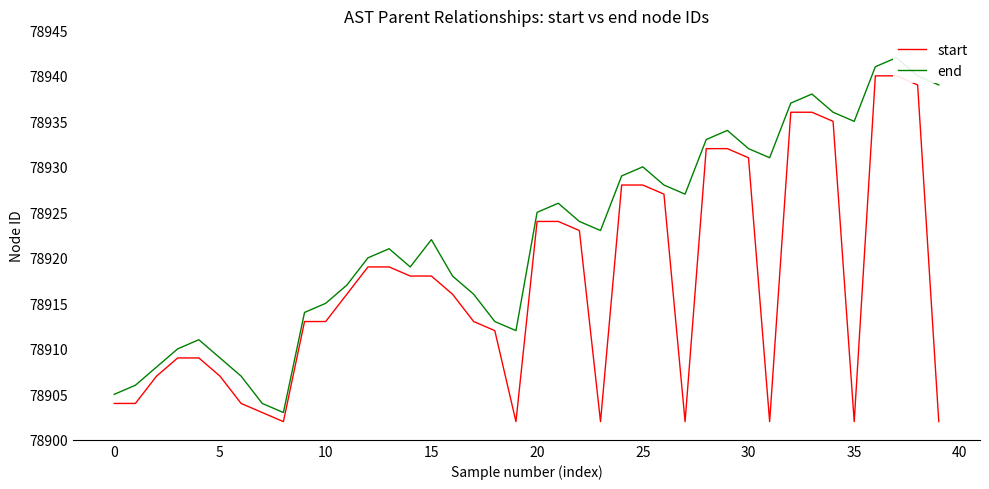

At which category is the sum across all series the highest?

37